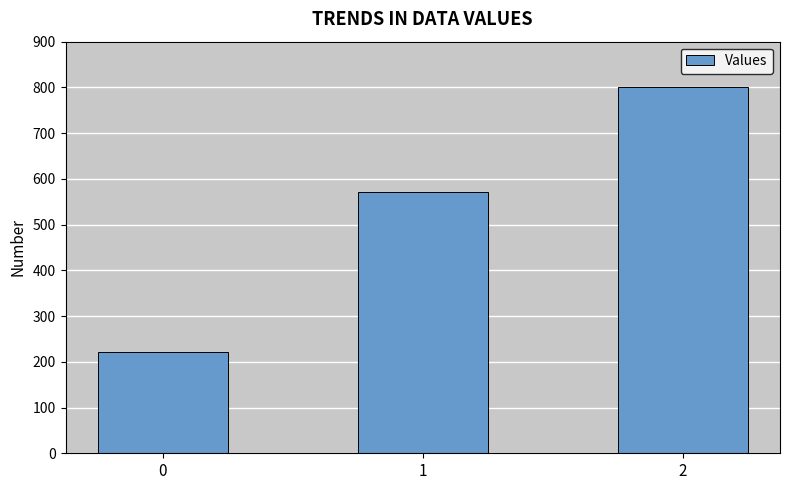

How many series are shown in this chart?

1